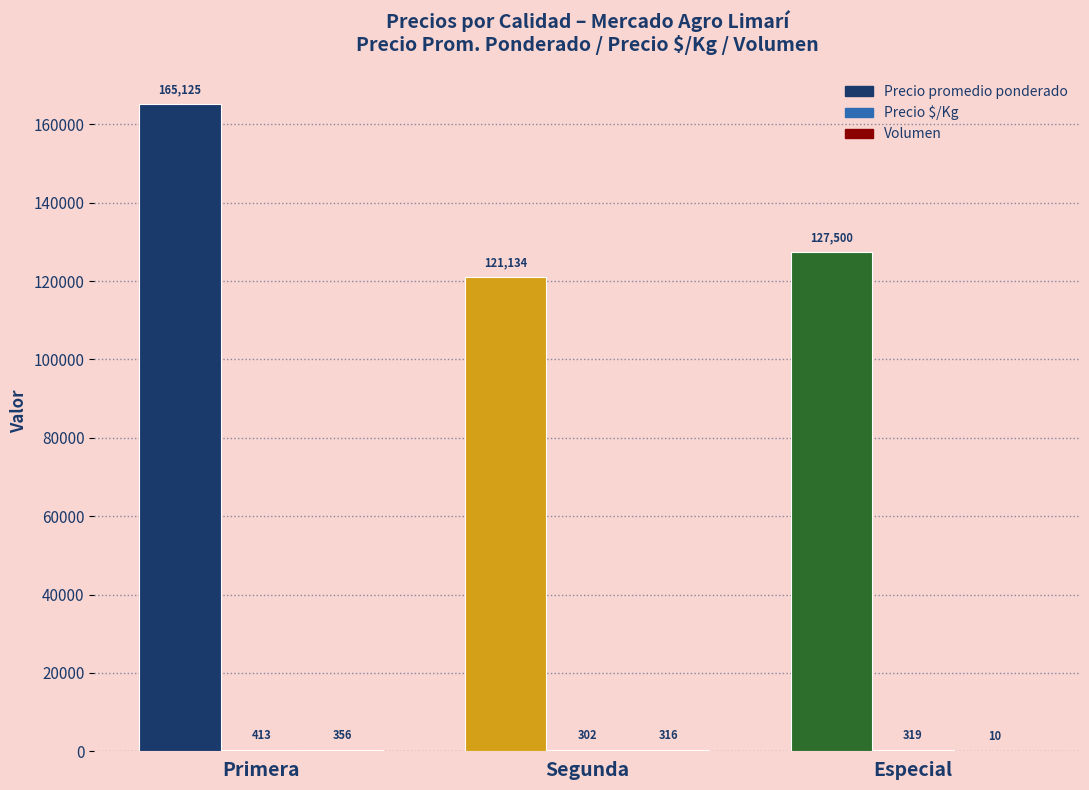

The Precio promedio ponderado series shows 165125 at Primera. True or false?

True